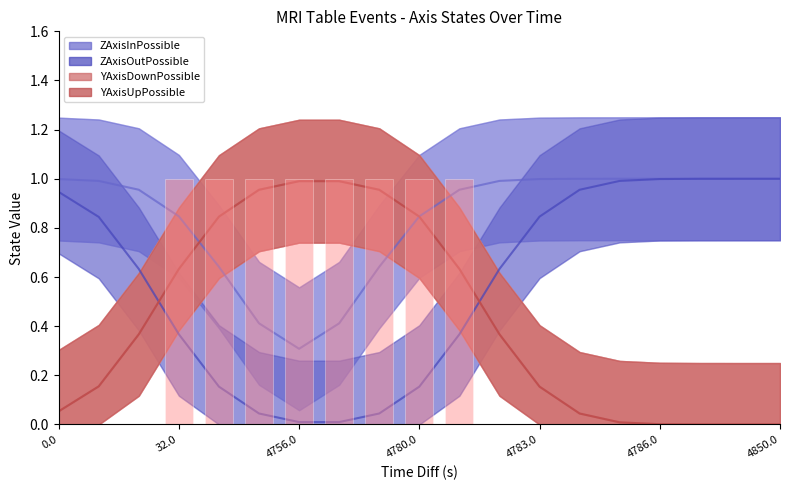

Are the bars grouped side by side (vs. stacked)?

Yes